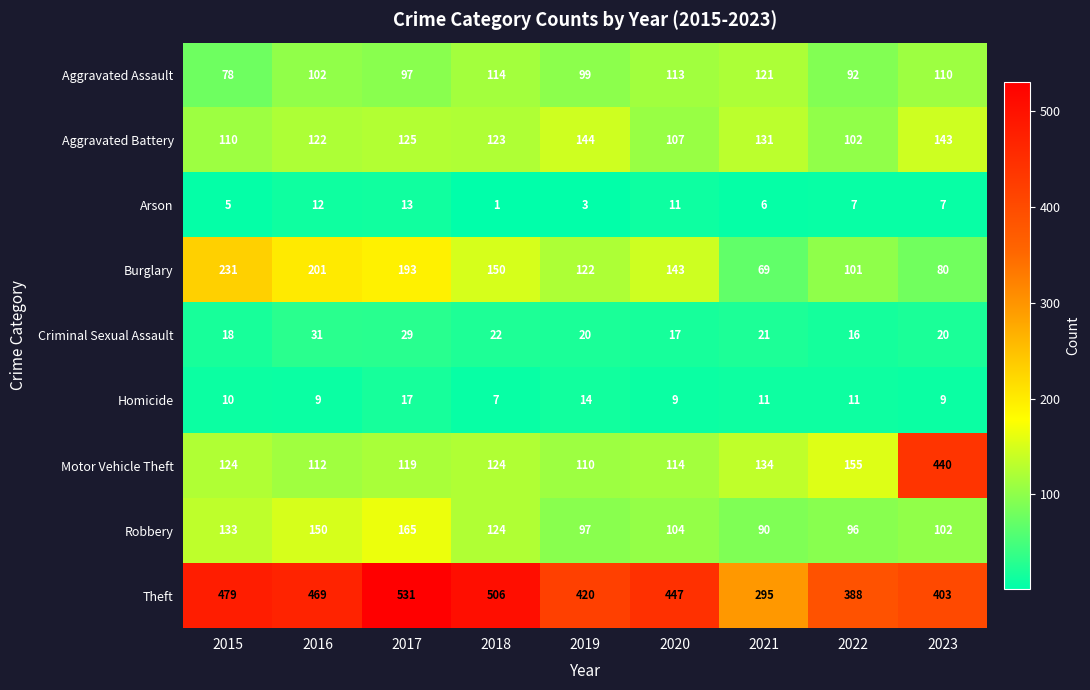

Which series changed the most between 2017 and 2018?

Burglary